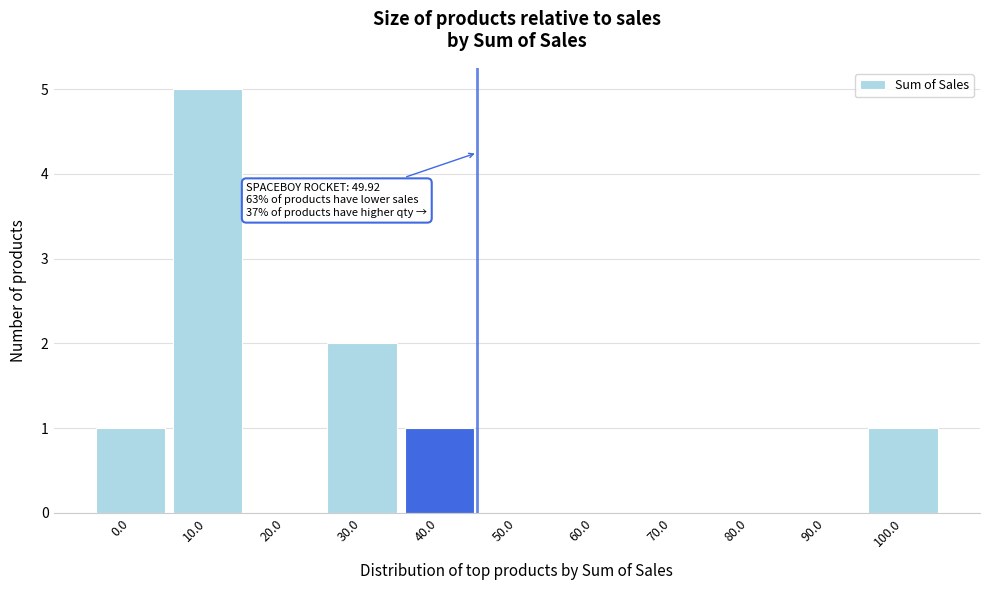

Reading right to left, list all the values displayed in this chart.

100.0=1	90.0=0	80.0=0	70.0=0	60.0=0	50.0=0	40.0=1	30.0=2	20.0=0	10.0=5	0.0=1